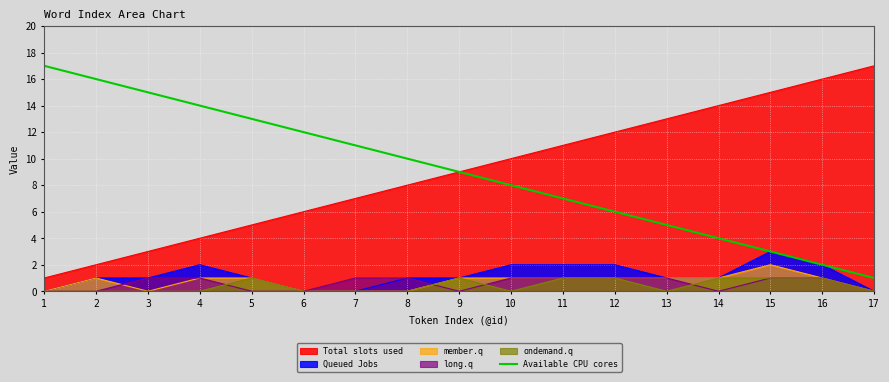

Reading left to right, list all the values displayed in this chart.

1=17	2=16	3=15	4=14	5=13	6=12	7=11	8=10	9=9	10=8	11=7	12=6	13=5	14=4	15=3	16=2	17=1